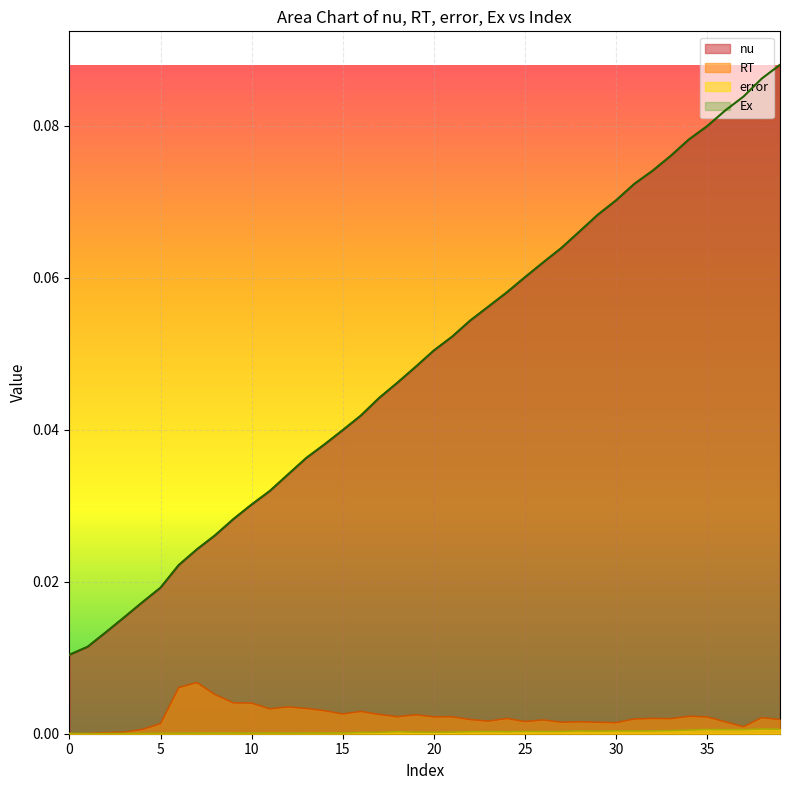

What is the label of the 21st point from the right?

19